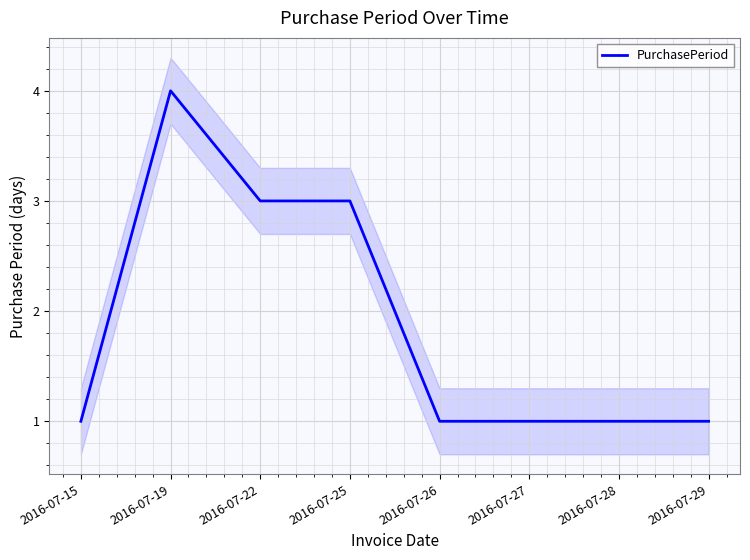

True or false: the data shows 1 at 2016-07-15.

True